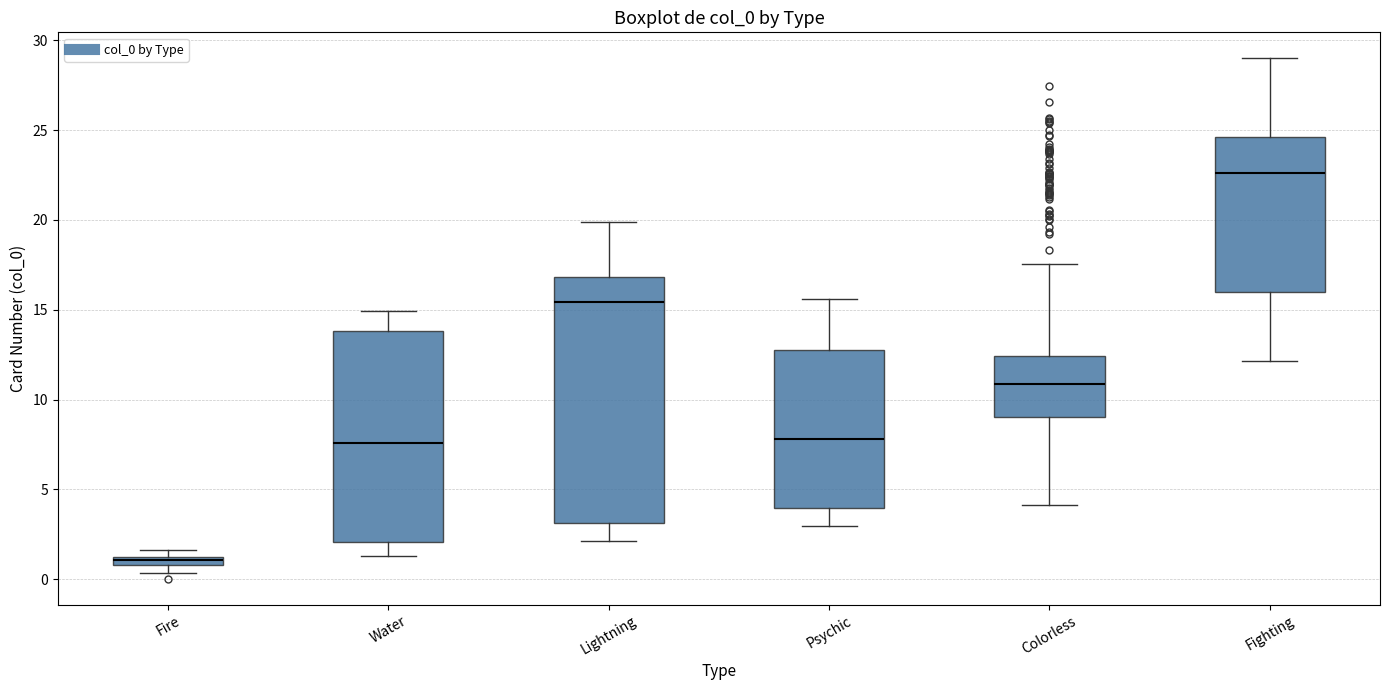

Where is the lower edge of the box for Fighting on the y-axis? The values are not printed on the chart, so give them approximately, as read against the axis.

16.0